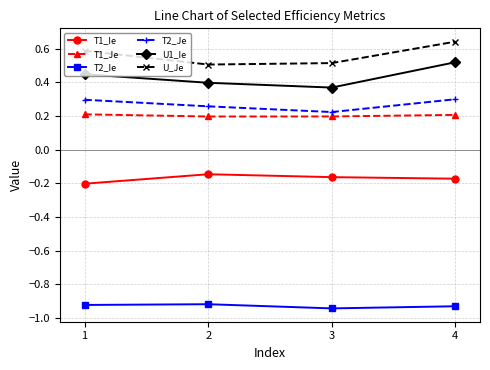

Which series has the largest total across all categories?

U_Je